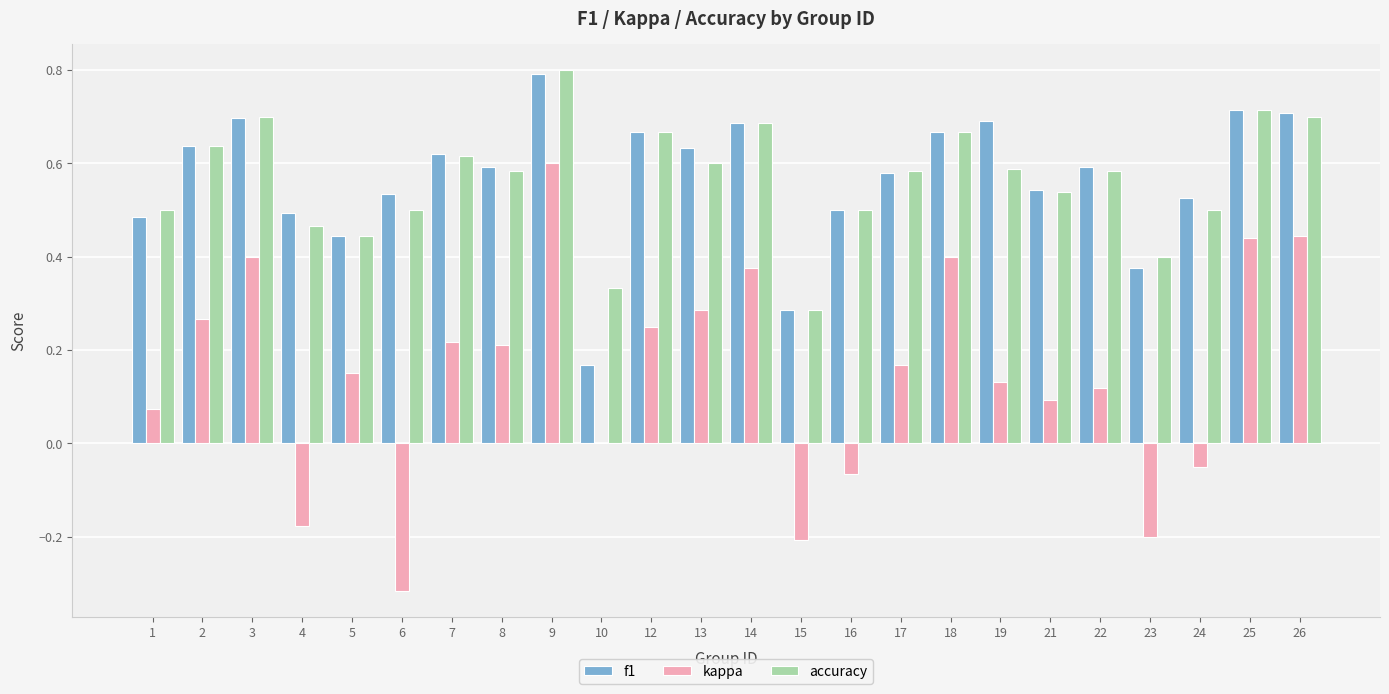

What is the sum of all kappa values?

3.6